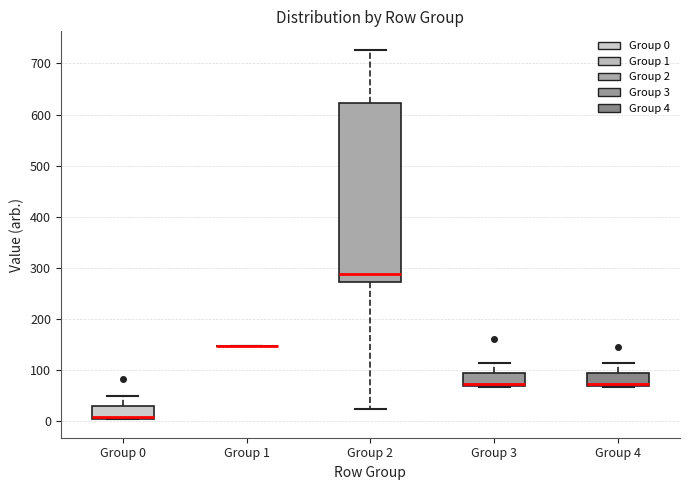

Reading left to right, transcribe this box plot: for each box, give where its median line is, the range the box spans, and where its two whiskers end, as read against the y-axis. The values are not printed on the chart, so give them approximately, as read against the axis.

Group 0: median 10, box 0 to 30, whiskers 0 to 50
Group 1: box collapsed to a line at 150, whiskers 150 to 150
Group 2: median 290, box 270 to 620, whiskers 20 to 730
Group 3: median 70 (just above the box's lower edge), box 70 to 90, whiskers 70 to 110
Group 4: median 70 (just above the box's lower edge), box 70 to 90, whiskers 70 to 110